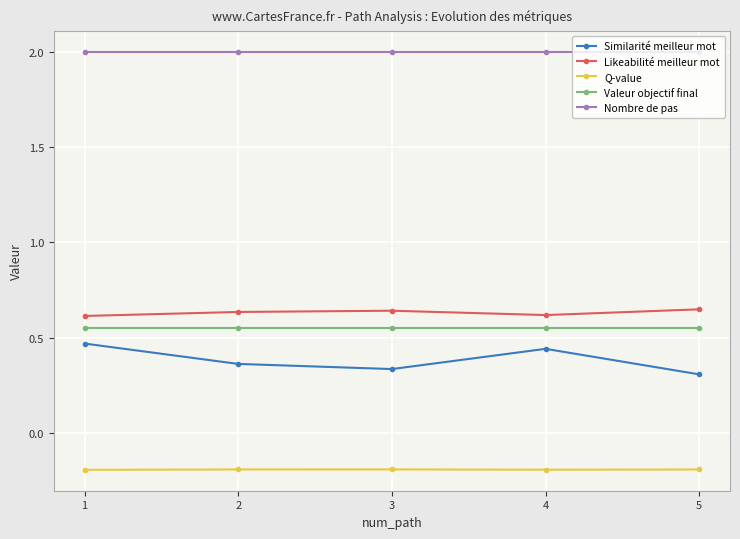

How many data points does each series have?

5